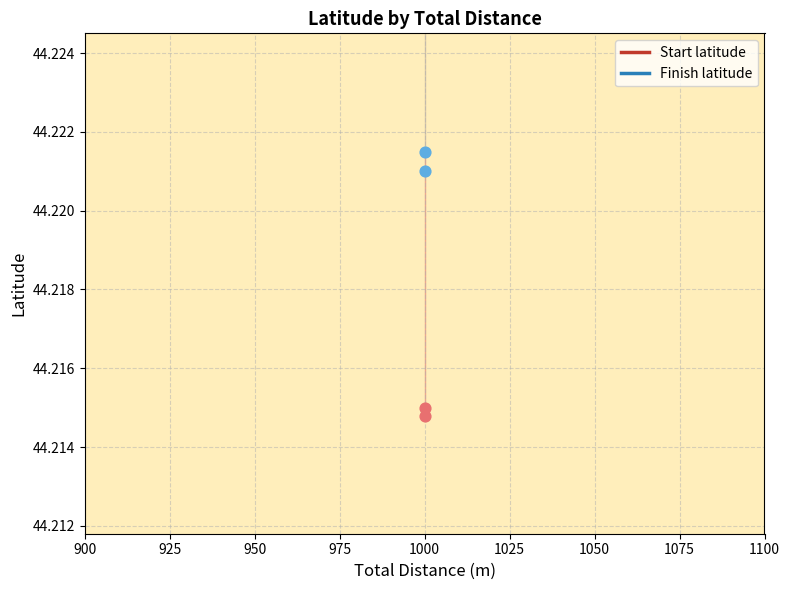

What are all the series names shown in the legend?

Start latitude, Finish latitude